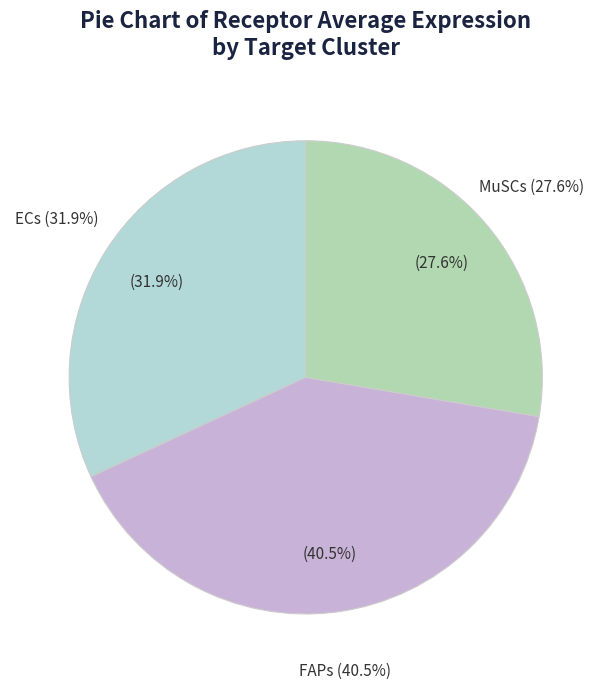

To the nearest percent, what is the difference between the FAPs and MuSCs slice percentages?

13%